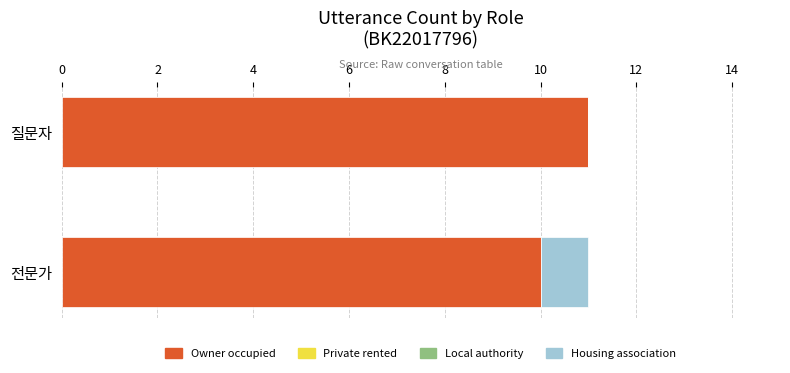

What is the total value across all series at 전문가?

11